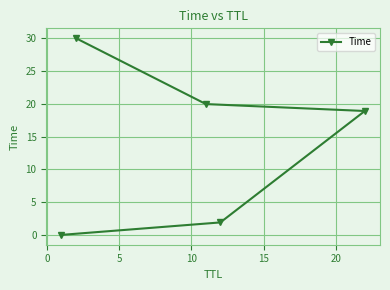

What is the difference between the second highest and minimum values?

19.9